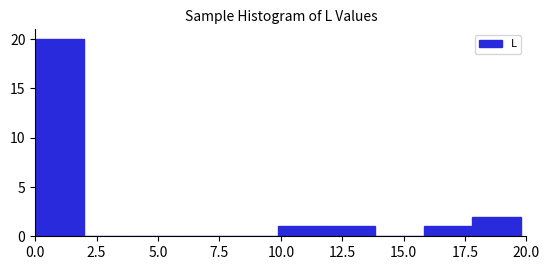

Read against the x-axis, roughly where is the centre of the tallest bar?

1.0